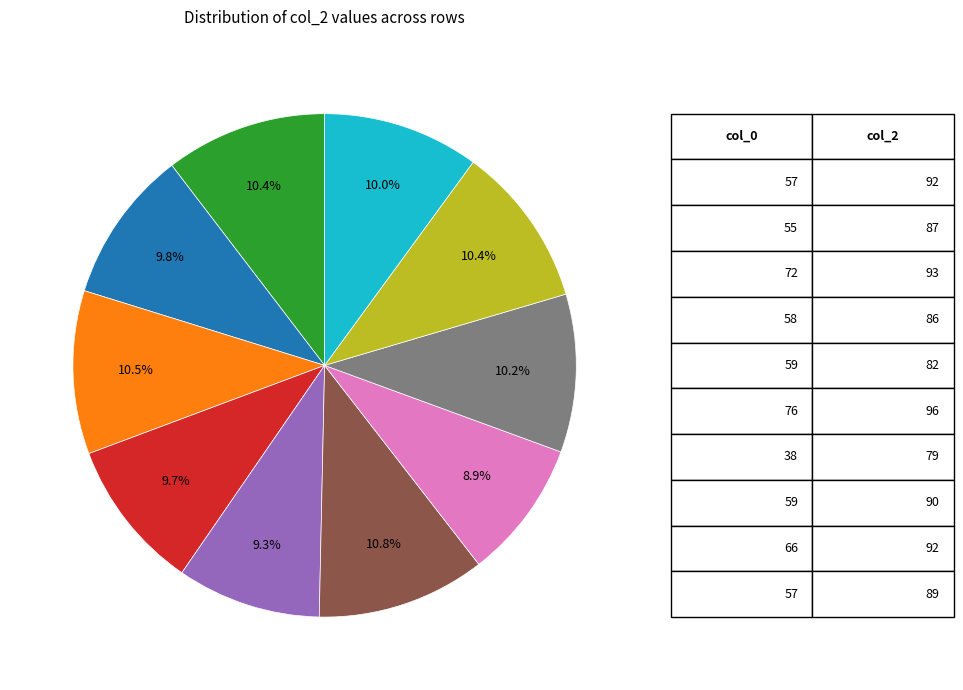

Is there any slice that represents more than half of the pie?

No